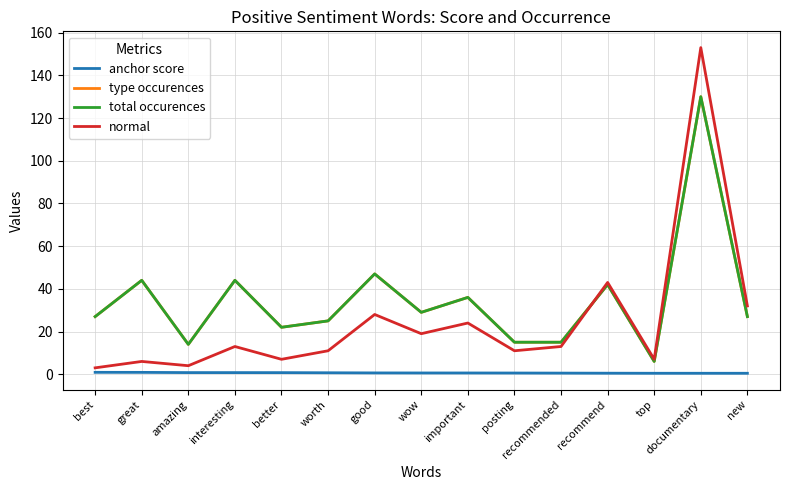

How many lines are shown in the chart?

4